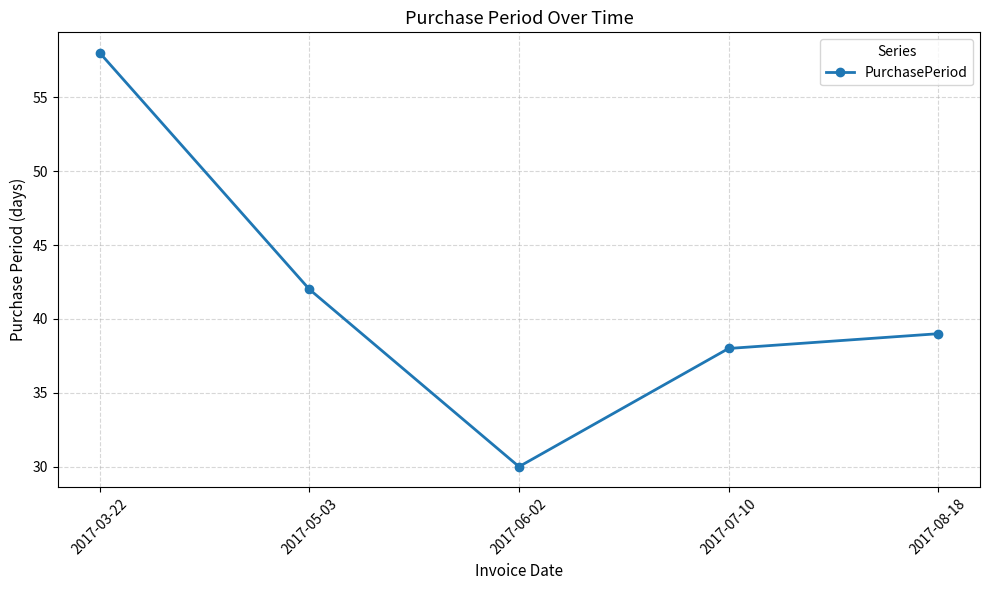

What is the ratio of the value at 2017-05-03 to the value at 2017-06-02?

1.4